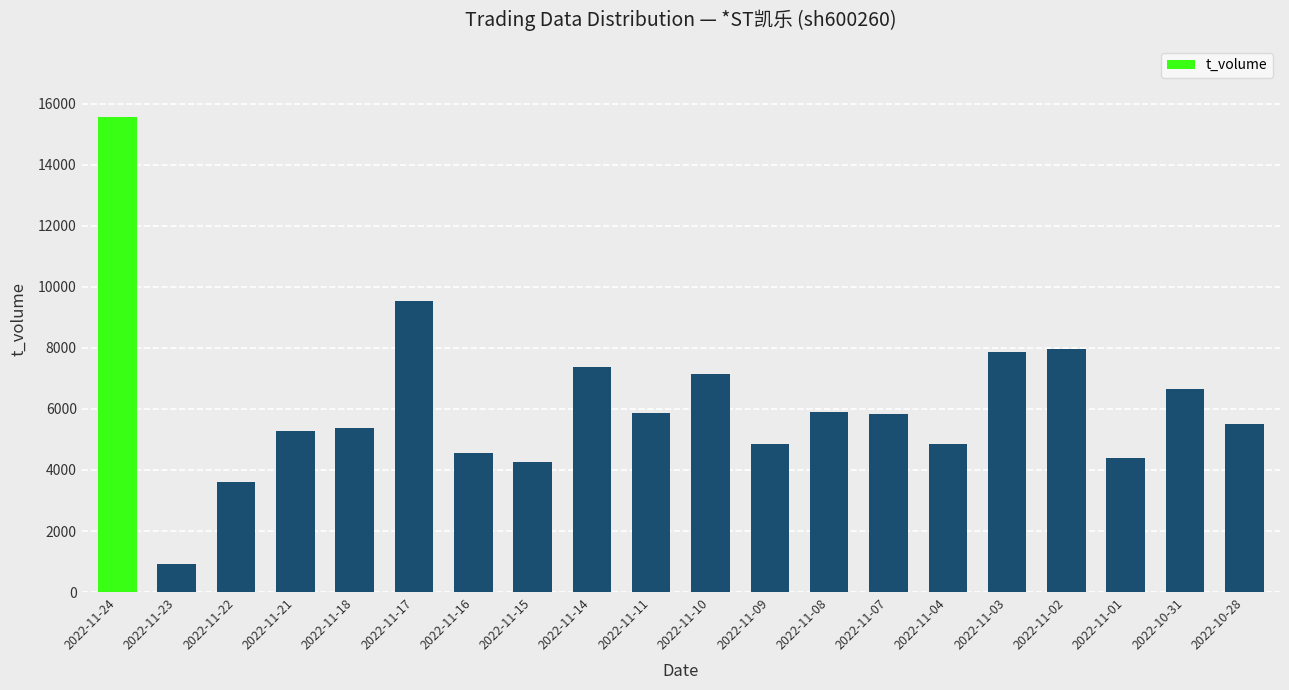

What is the value of the 19th bar from the left?

6662